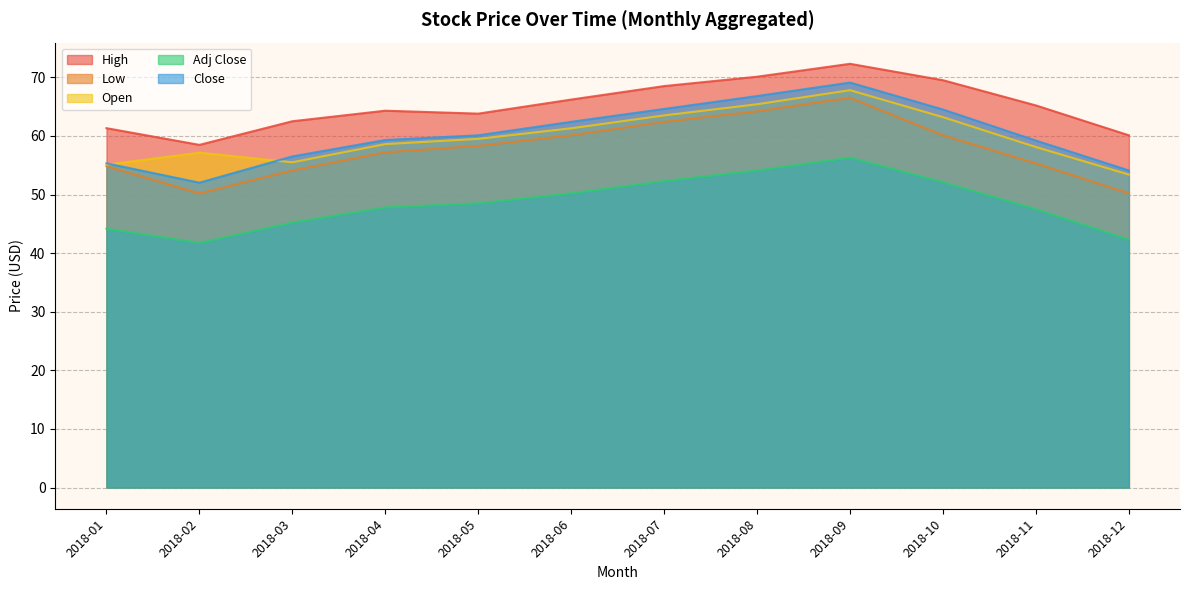

What is the maximum value shown in the chart?

72.3